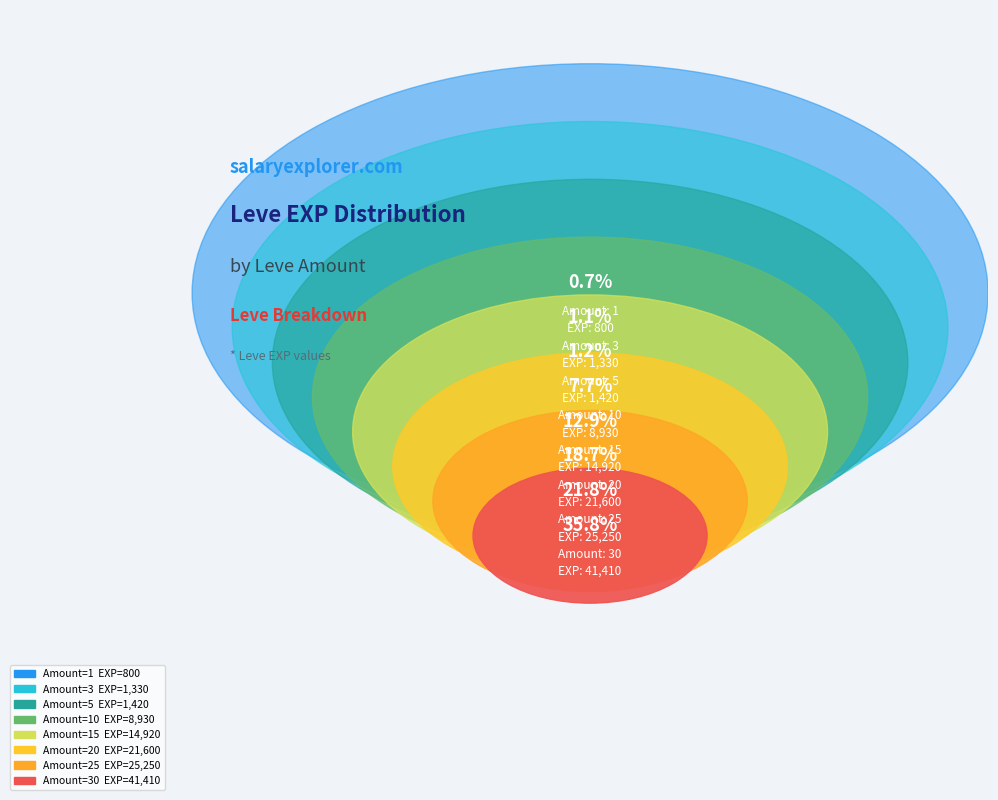

Combined, what portion of the pie is 3 and 20?

19.8%